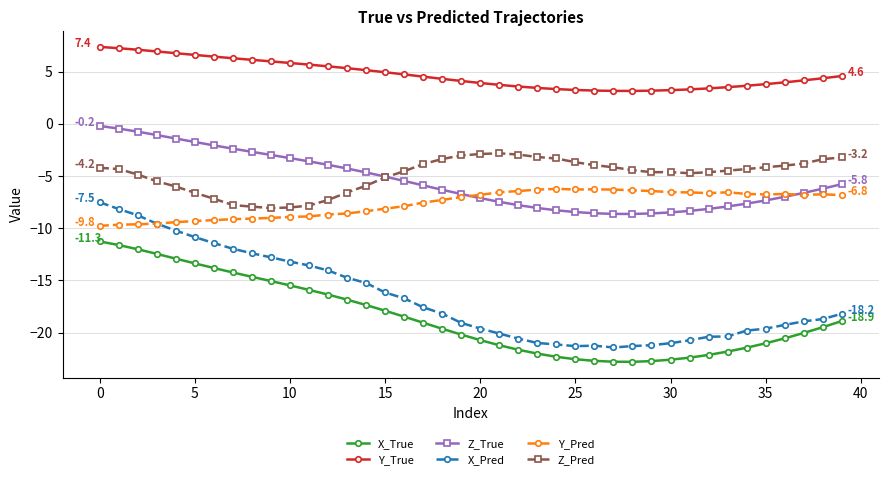

What are all the series names shown in the legend?

X_True, Y_True, Z_True, X_Pred, Y_Pred, Z_Pred